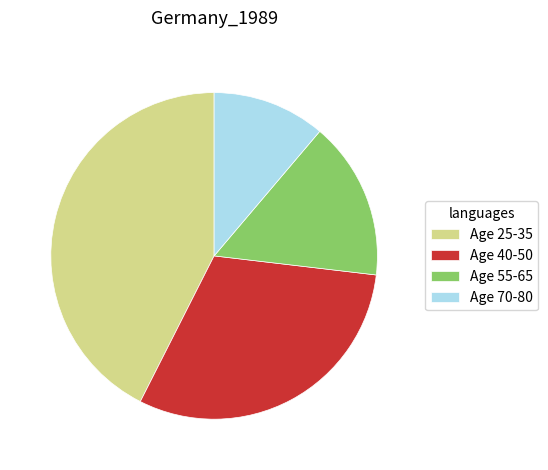

Do Age 25-35 and Age 40-50 together represent more than half of the pie?

Yes